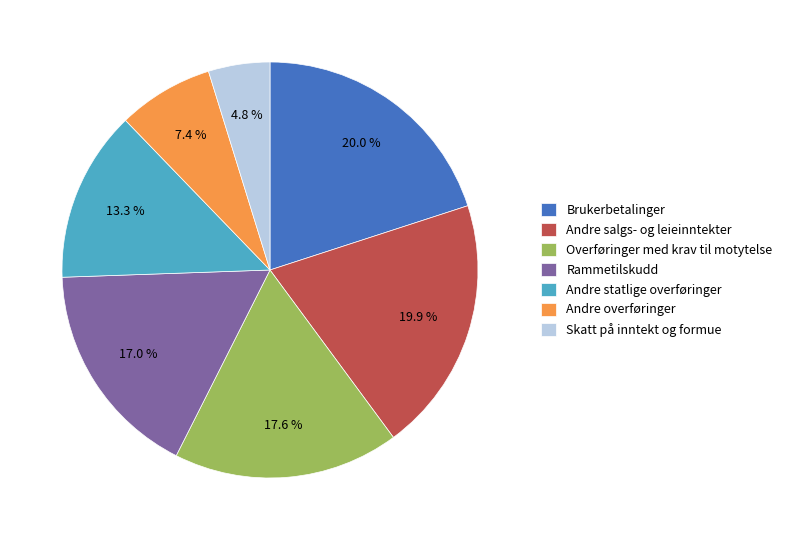

Does any single category account for the majority?

No